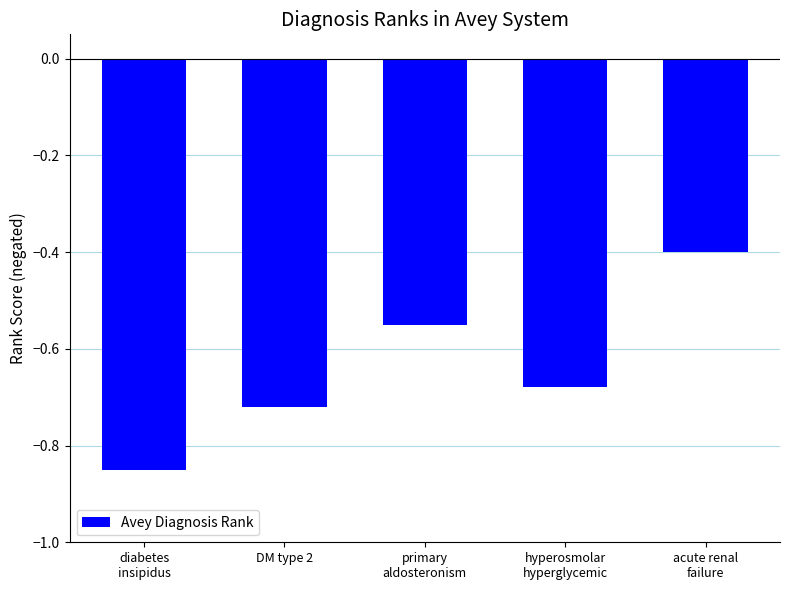

Is it true that the value at diabetes
insipidus is -0.3?

False